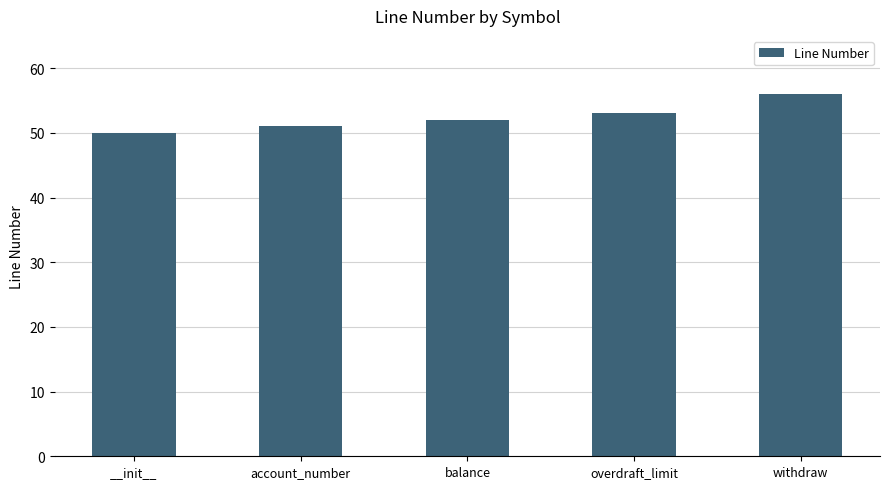

Rank the categories by value from lowest to highest.

__init__, account_number, balance, overdraft_limit, withdraw